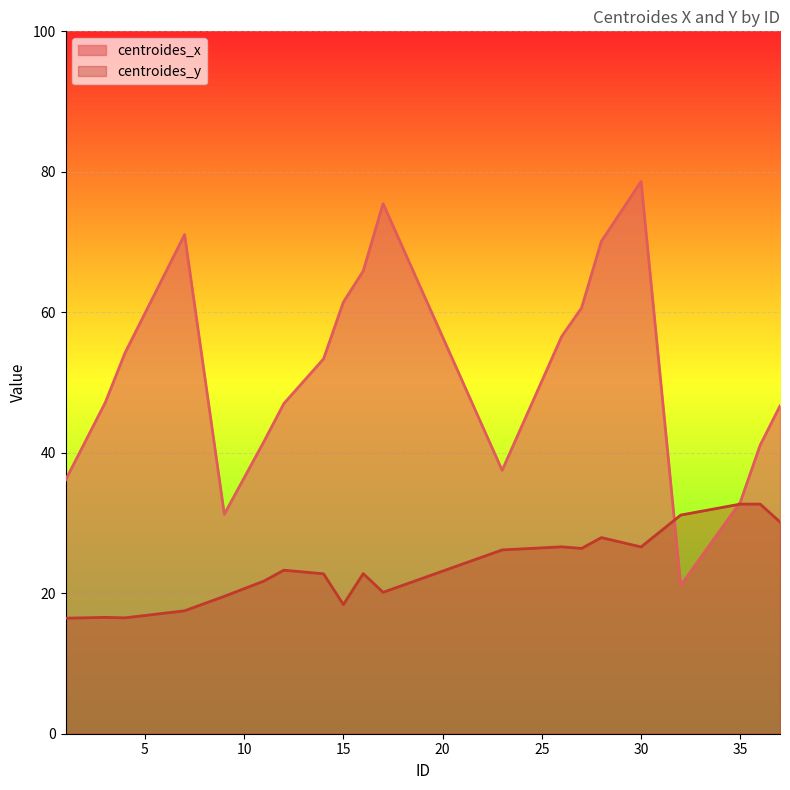

Reading left to right, list all the values displayed in this chart.

centroides_x: 36.1	47.1	54.2	71.1	31.2	41.6	47.0	53.4	61.5	65.9	75.5	37.5	56.6	60.6	70.1	78.6	21.1	33.0	41.1	46.7
centroides_y: 16.4	16.6	16.5	17.5	19.6	21.7	23.3	22.8	18.4	22.8	20.1	26.2	26.6	26.4	27.9	26.6	31.1	32.7	32.7	30.1